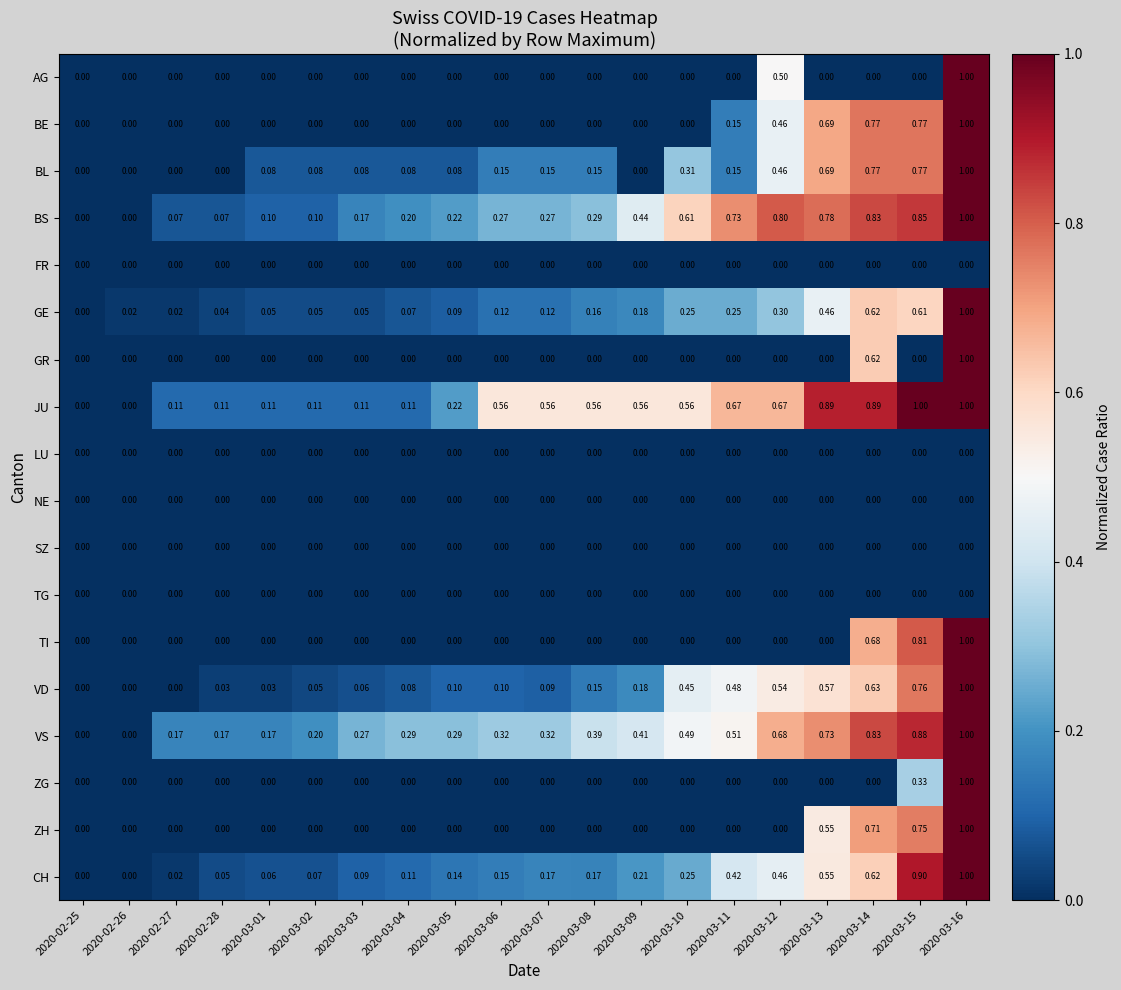

Which series has the largest total across all categories?

JU